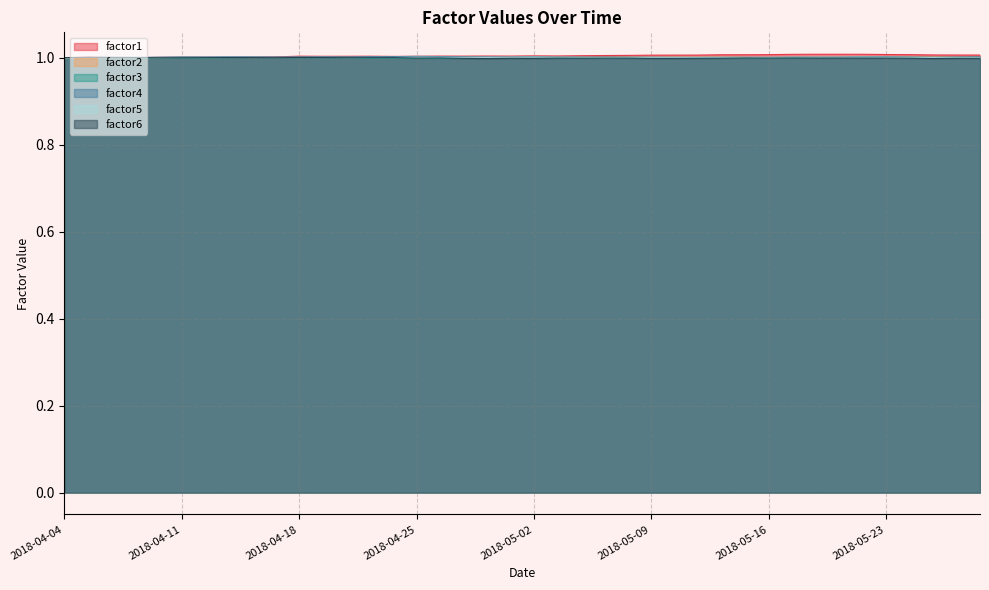

What is the total value across all series at 2018-04-25?

6.0